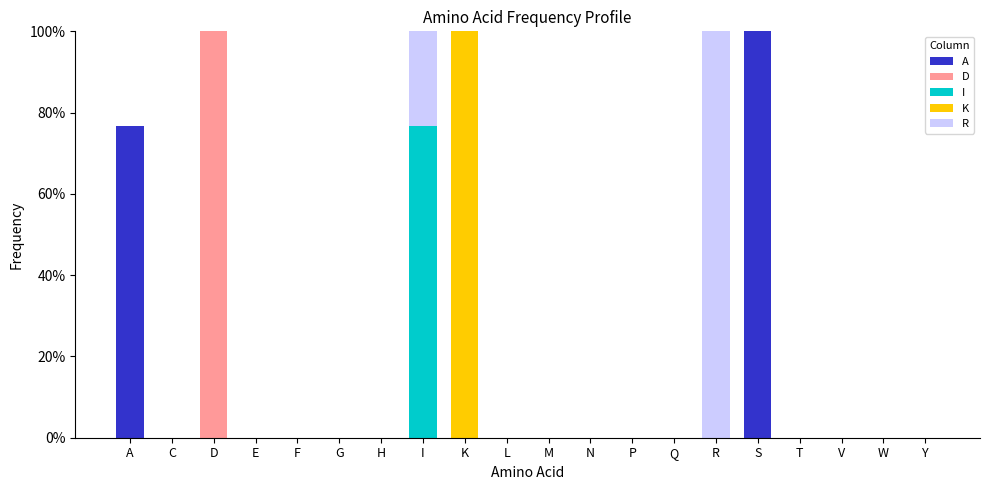

The value of K at F is 0.0. True or false?

True